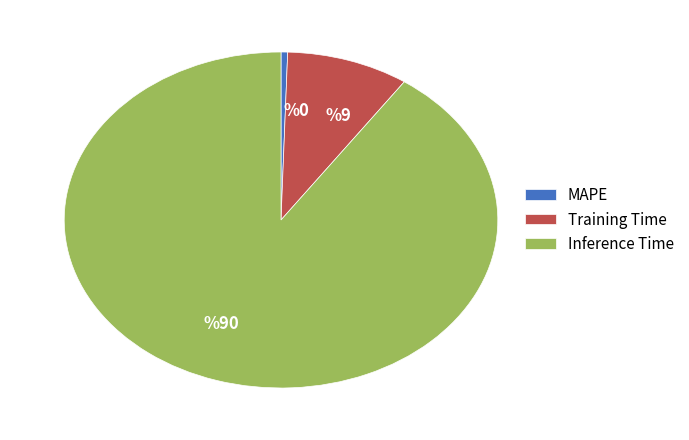

Which slice is the smallest?

MAPE